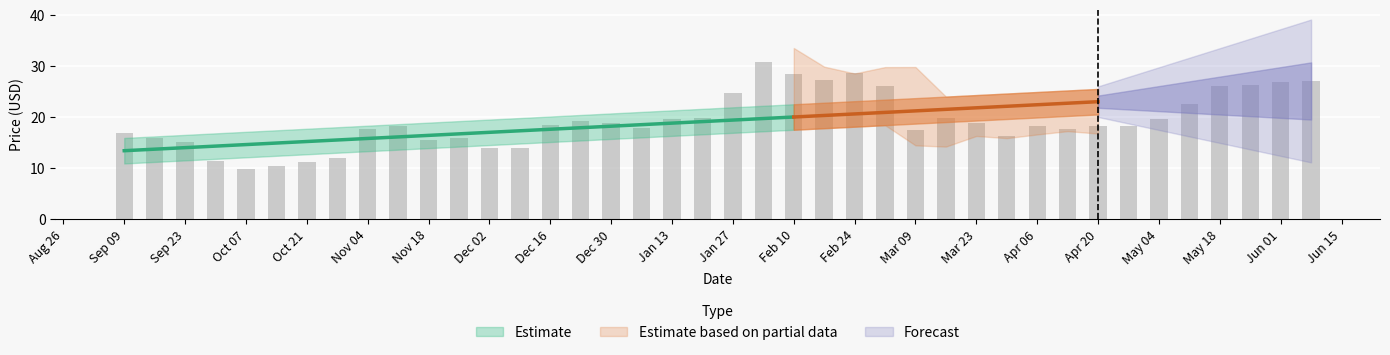

What is the sum of the High values at 2020-05-11 and 2019-12-09?

39.3